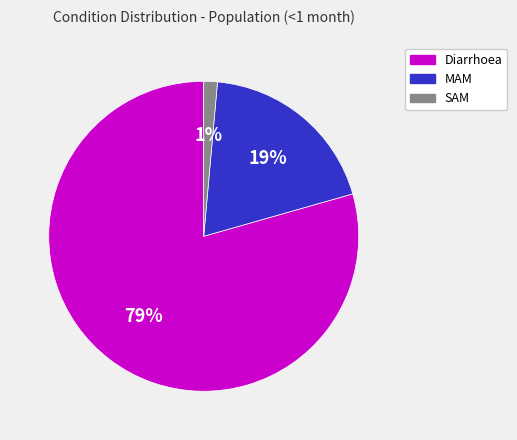

To the nearest percent, what is the average slice percentage?

33%